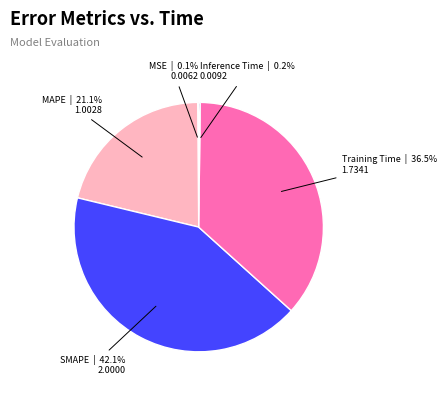

What is the ratio of the value at Training Time to the value at SMAPE?

0.9